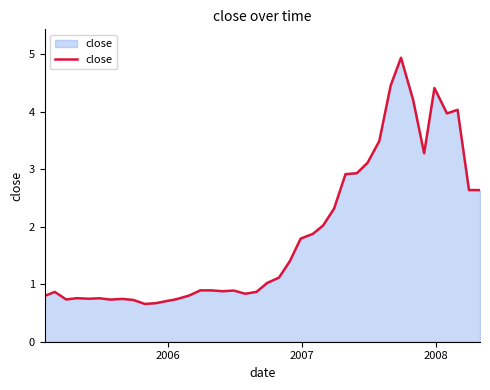

What is the difference between the maximum and minimum values?

4.3